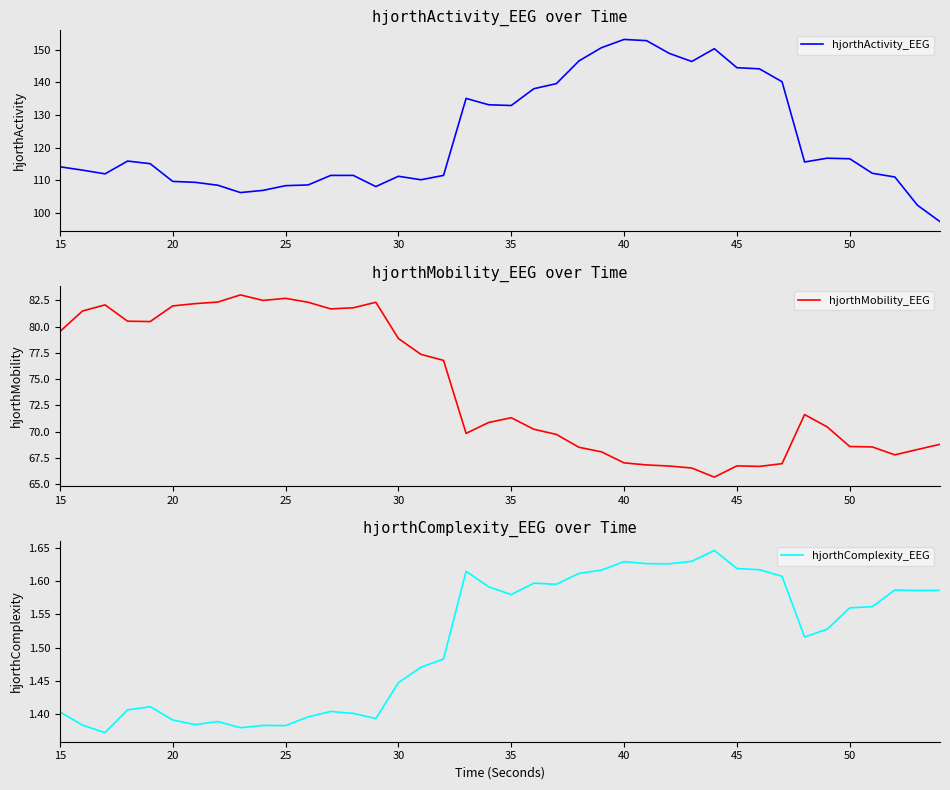

The value of hjorthActivity_EEG at 40 is 153.2. True or false?

True